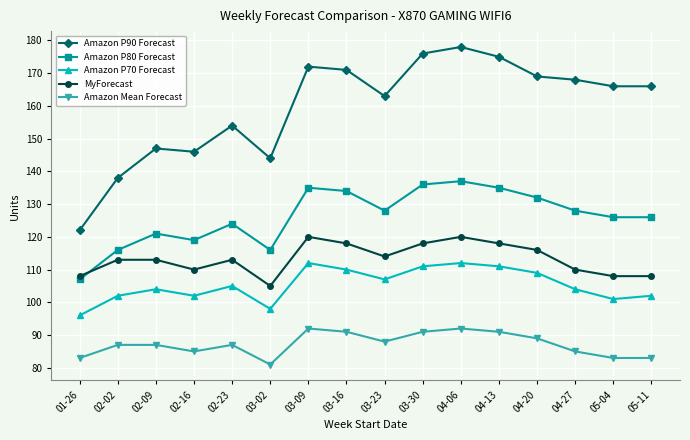

What are all the series names shown in the legend?

Amazon P90 Forecast, Amazon P80 Forecast, Amazon P70 Forecast, MyForecast, Amazon Mean Forecast